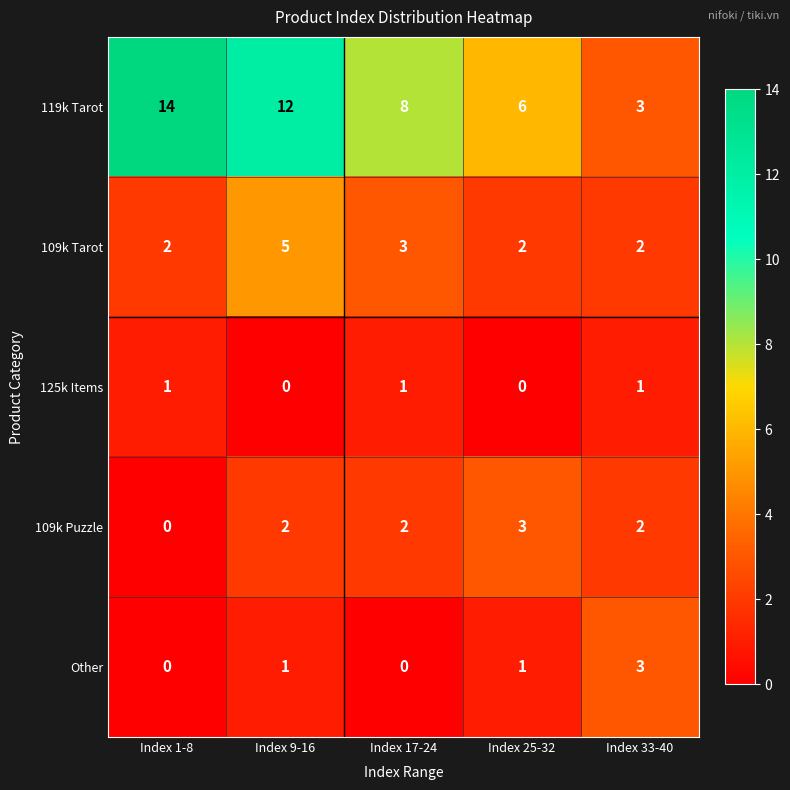

Reading left to right, list all the values displayed in this chart.

119k Tarot: Index 1-8=14	Index 9-16=12	Index 17-24=8	Index 25-32=6	Index 33-40=3
109k Tarot: Index 1-8=2	Index 9-16=5	Index 17-24=3	Index 25-32=2	Index 33-40=2
125k Items: Index 1-8=1	Index 9-16=0	Index 17-24=1	Index 25-32=0	Index 33-40=1
109k Puzzle: Index 1-8=0	Index 9-16=2	Index 17-24=2	Index 25-32=3	Index 33-40=2
Other: Index 1-8=0	Index 9-16=1	Index 17-24=0	Index 25-32=1	Index 33-40=3